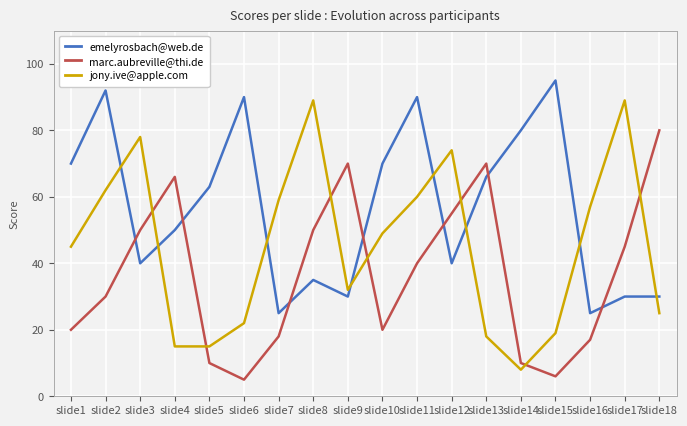

Is the value of emelyrosbach@web.de at slide8 greater than the value of jony.ive@apple.com at slide9?

Yes